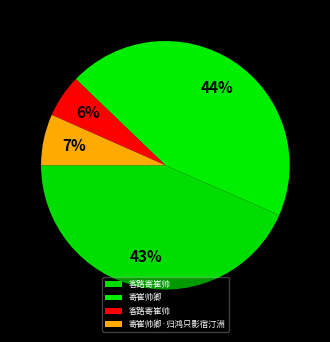

How many segments does this pie chart have?

4